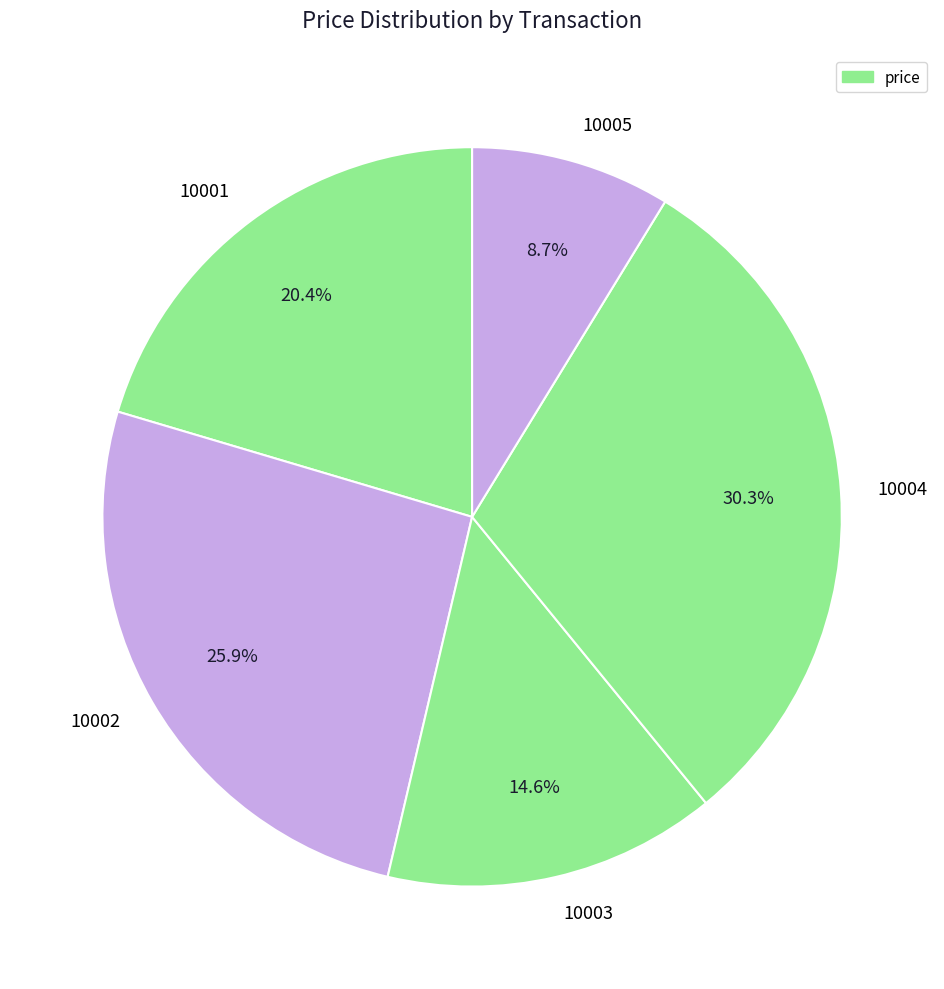

What is the largest slice in the pie chart?

10004